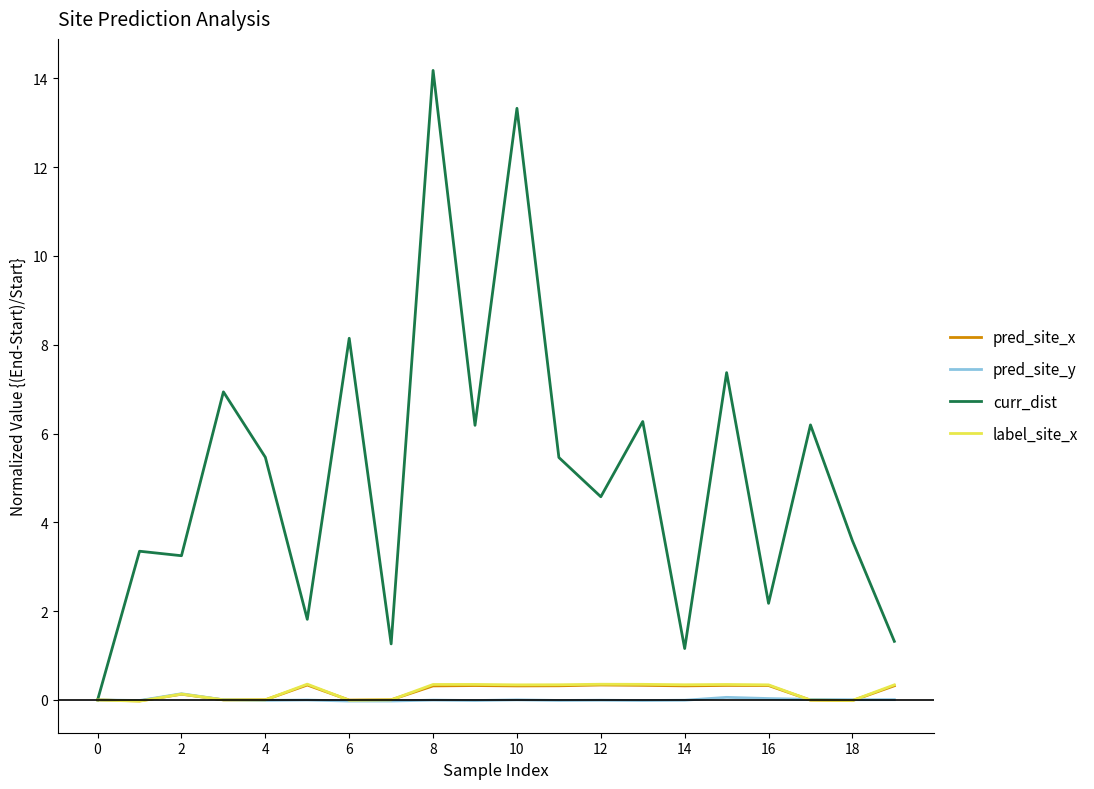

Which series has the widest spread of values?

curr_dist